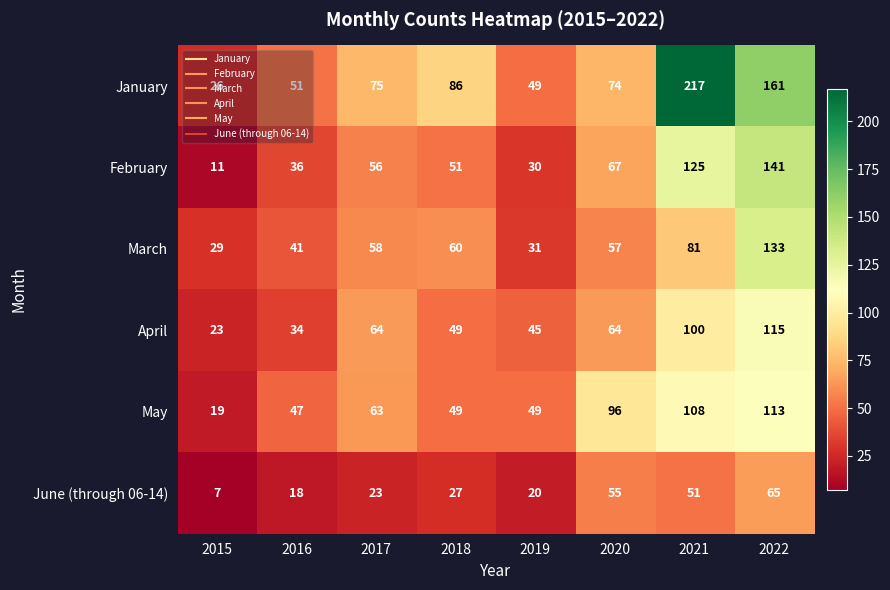

List the series in order of their peak value, highest first.

January, February, March, April, May, June (through 06-14)